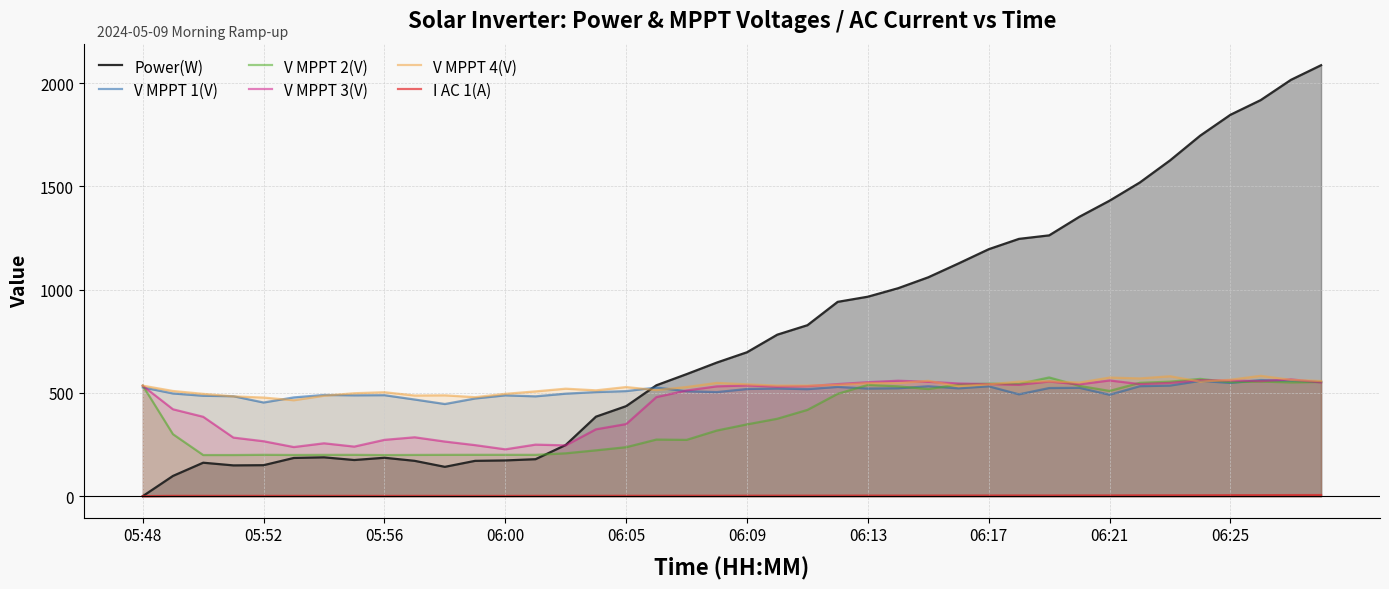

How many intersections are there between V MPPT 1(V) and V MPPT 3(V)?

5